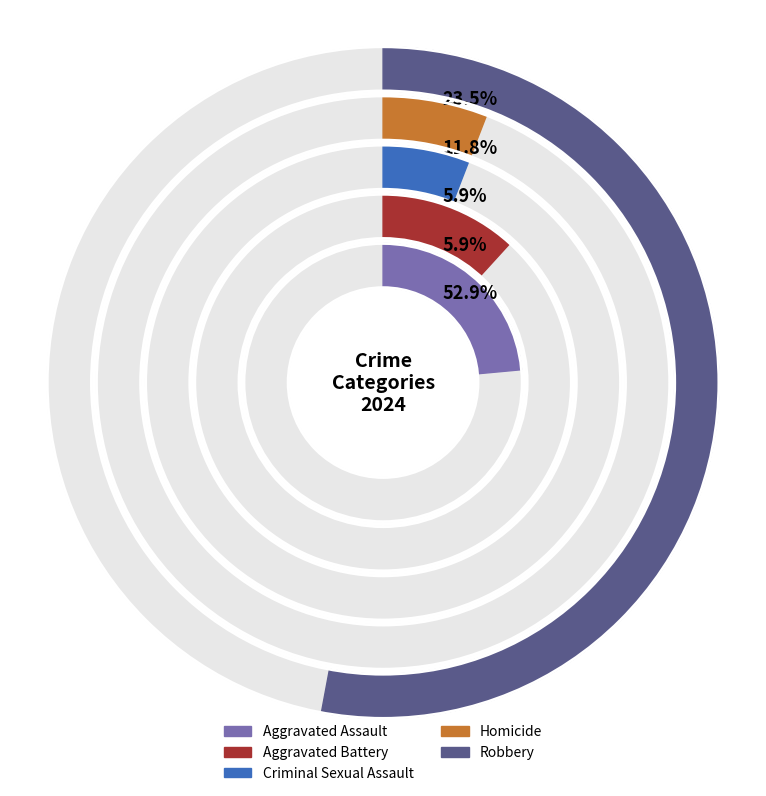

To the nearest percent, what is the combined percentage of Aggravated Battery and Robbery?

65%